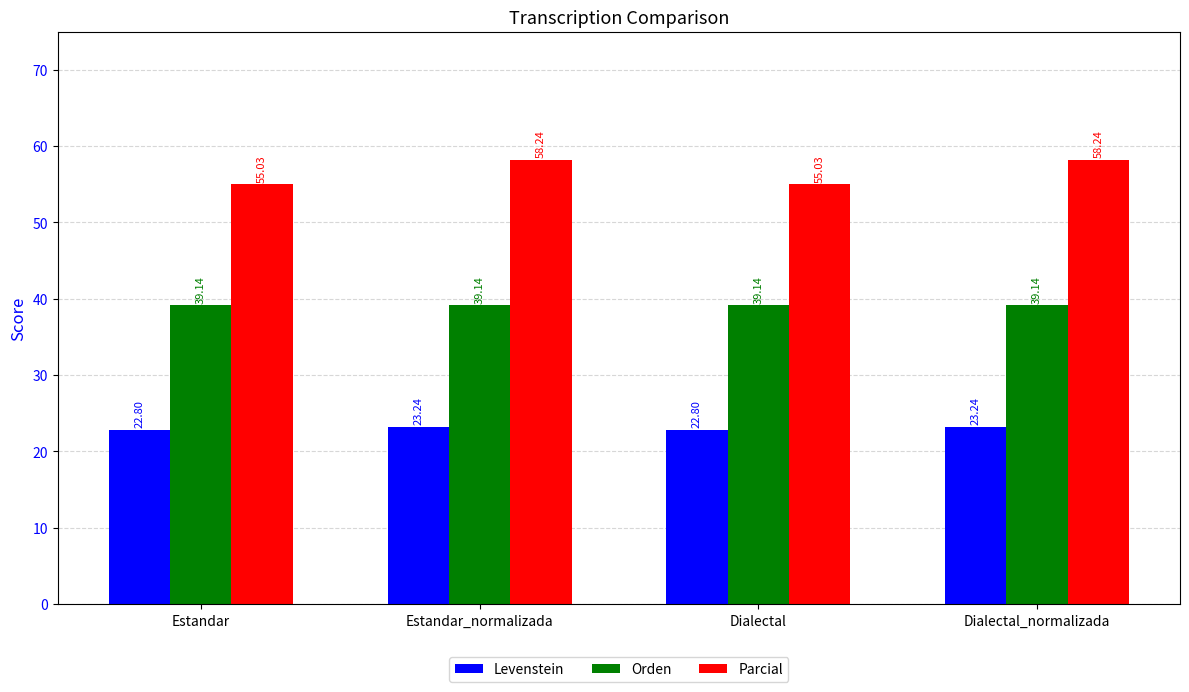

Reading left to right, transcribe all the data shown in this chart.

Levenstein: 22.8	23.2	22.8	23.2
Orden: 39.1	39.1	39.1	39.1
Parcial: 55.0	58.2	55.0	58.2